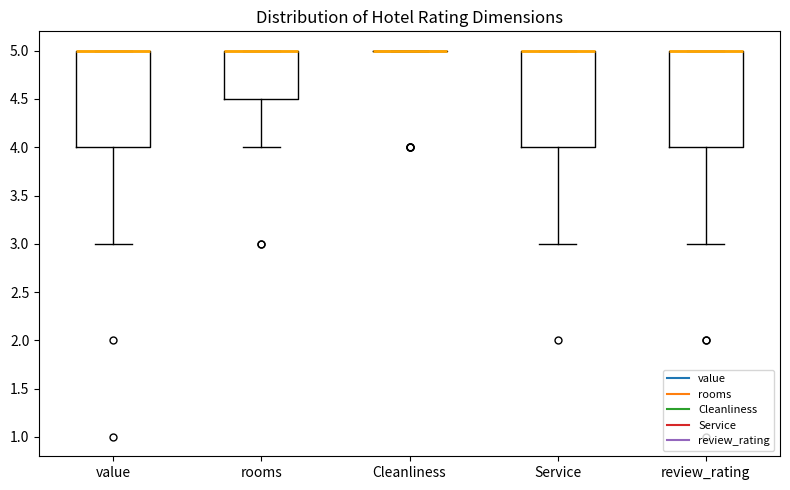

Reading left to right, read every box against the y-axis: the position of its median line, the range the box covers, and the ends of its whiskers. The values are not printed on the chart, so give them approximately, as read against the axis.

value: median 5.0 (drawn on the box's upper edge), box 4.0 to 5.0, whiskers 3.0 to 5.0
rooms: median 5.0 (drawn on the box's upper edge), box 4.5 to 5.0, whiskers 4.0 to 5.0
Cleanliness: box collapsed to a line at 5.0, whiskers 5.0 to 5.0
Service: median 5.0 (drawn on the box's upper edge), box 4.0 to 5.0, whiskers 3.0 to 5.0
review_rating: median 5.0 (drawn on the box's upper edge), box 4.0 to 5.0, whiskers 3.0 to 5.0